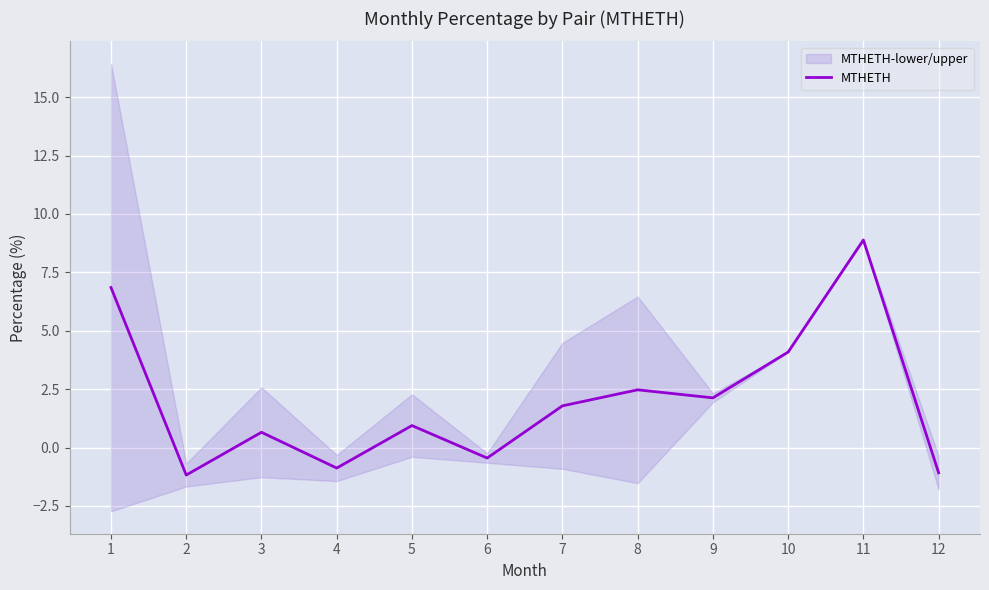

Reading right to left, transcribe all the data shown in this chart.

-1.1	8.9	4.1	2.1	2.5	1.8	-0.5	0.9	-0.9	0.7	-1.2	6.8